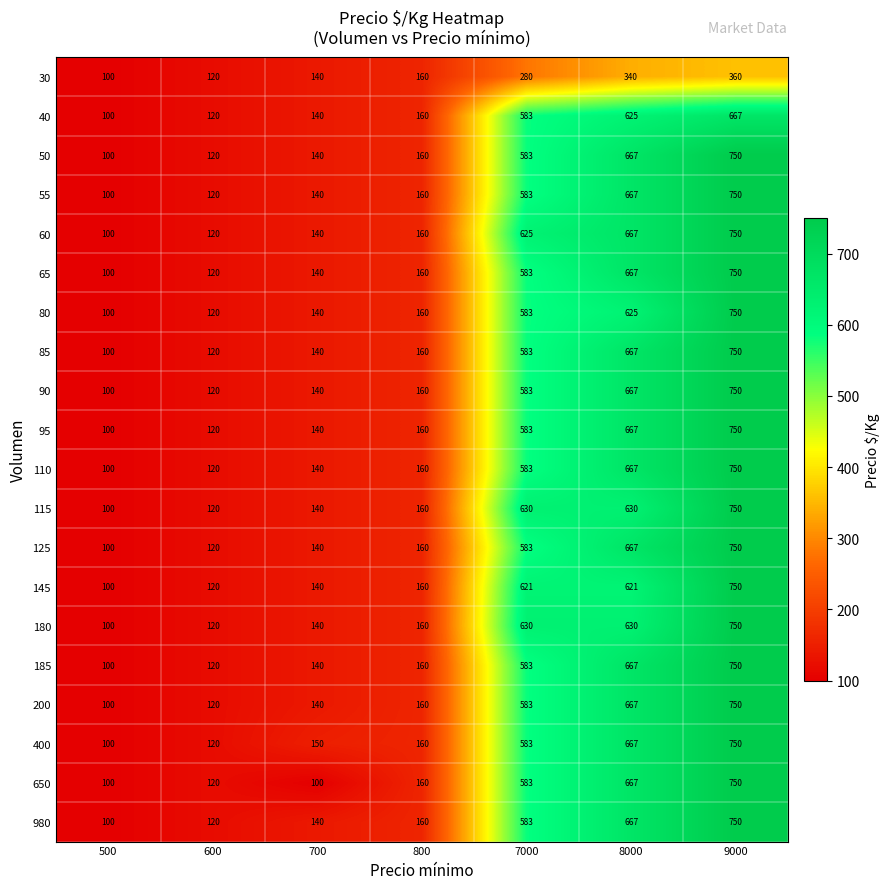

Which series has the largest total across all categories?

60